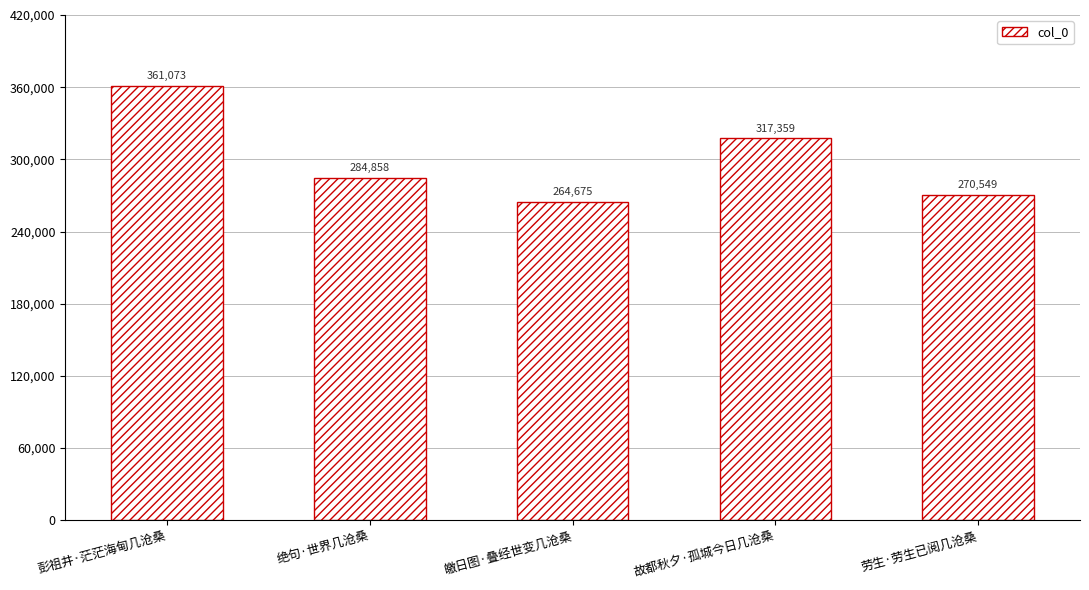

What is the difference between the second highest and second lowest values?

46810